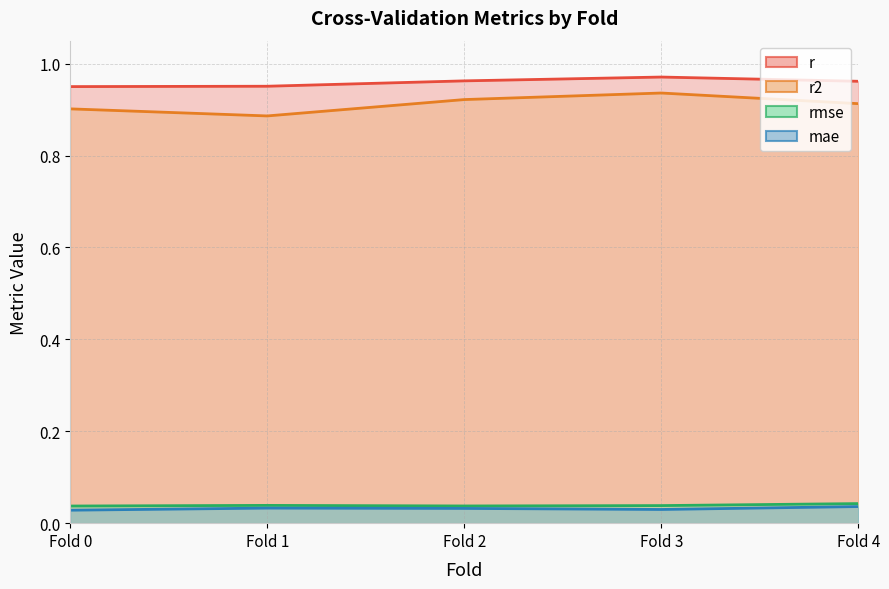

What is the highest value of the r2 series?

0.9